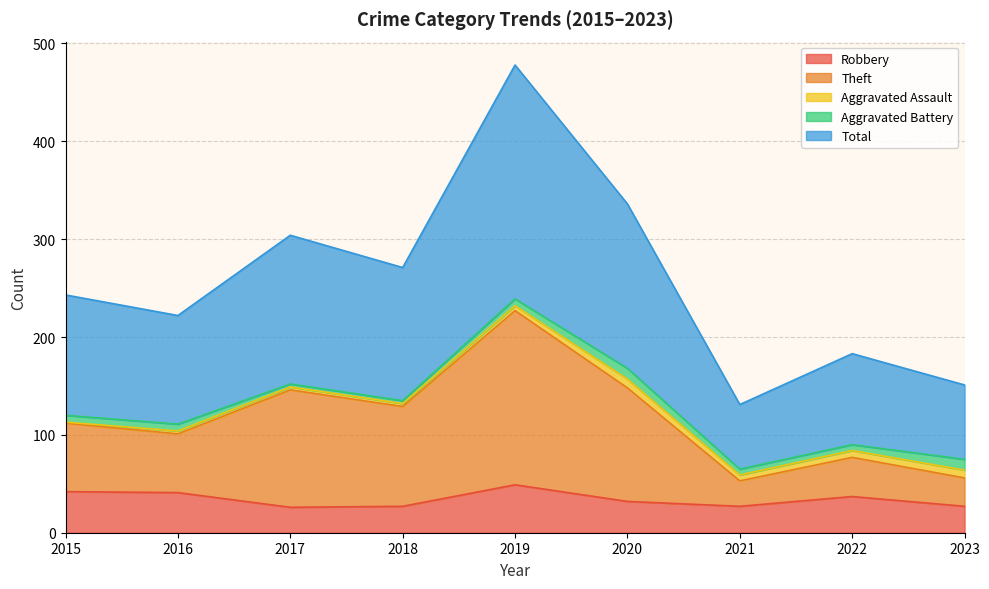

What is the value of the Theft point at the 3rd from the left?

149